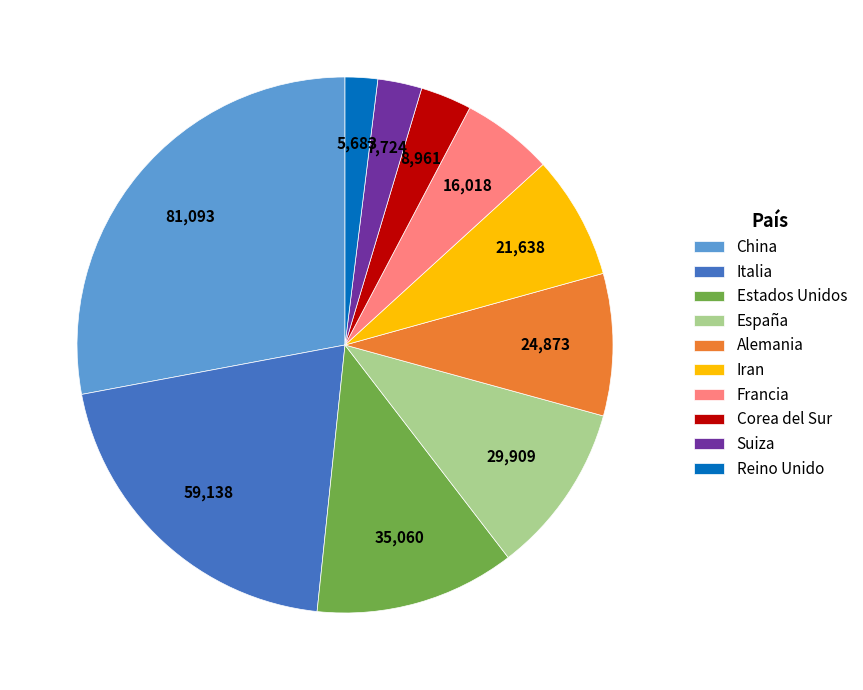

Between China and Reino Unido, which is larger?

China